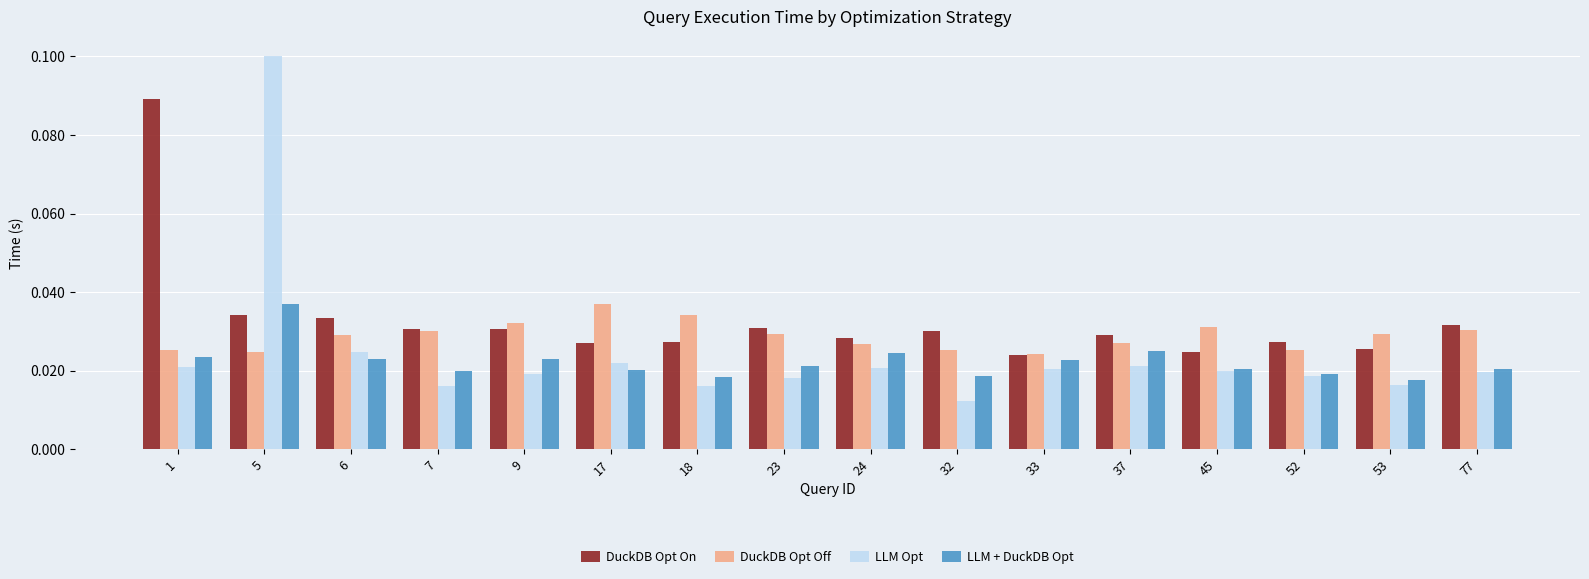

Which series has the largest range (max minus min)?

LLM Opt